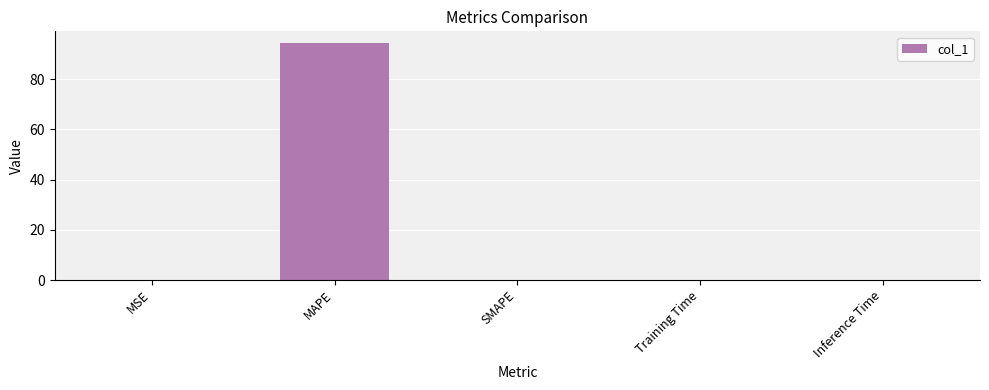

How many distinct data groups are displayed?

1